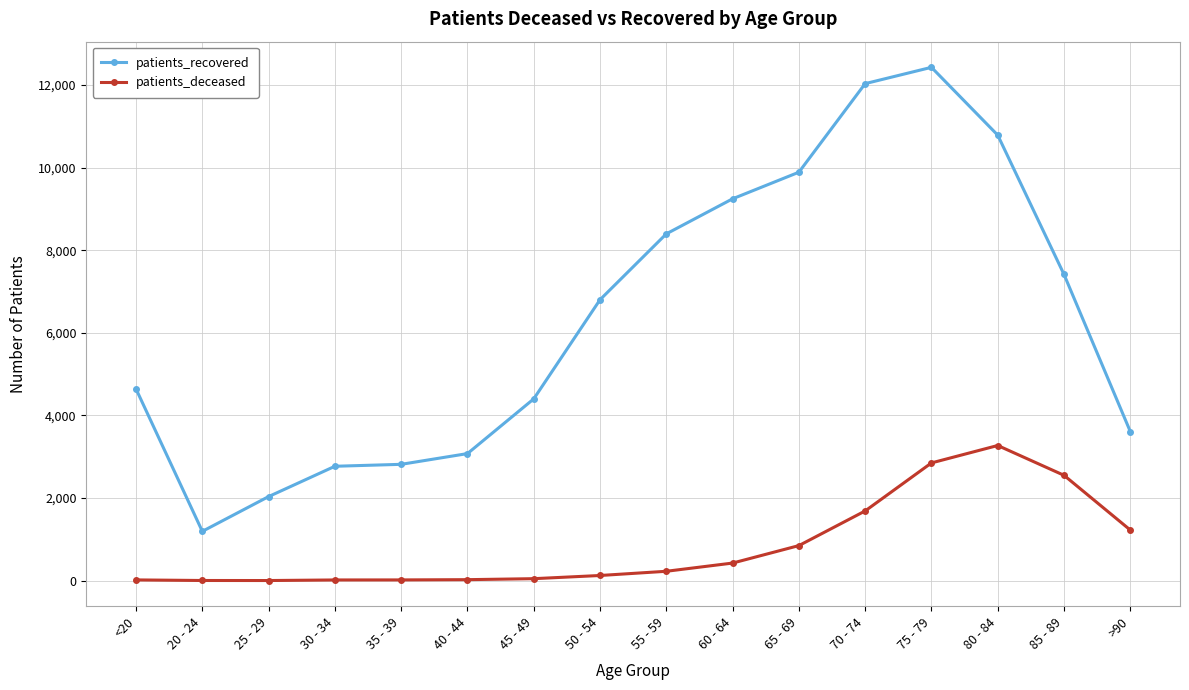

True or false: patients_recovered and patients_deceased cross at least once.

False